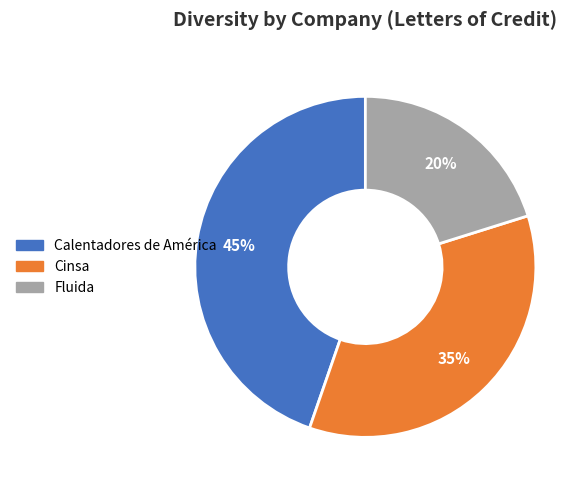

How many slices are in this pie chart?

3